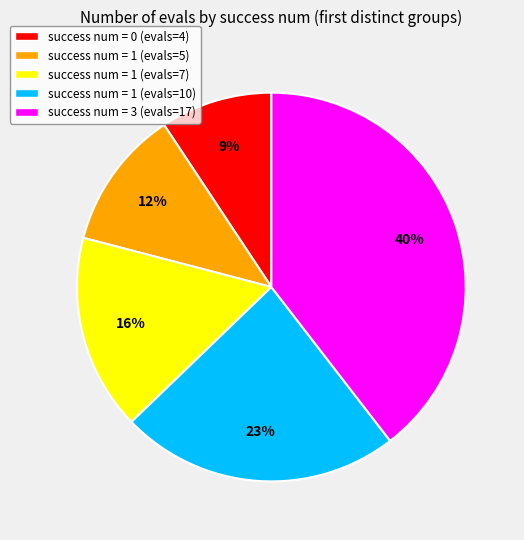

What is the ratio of the value at success num = 1 (evals=7) to the value at success num = 3 (evals=17)?

0.4